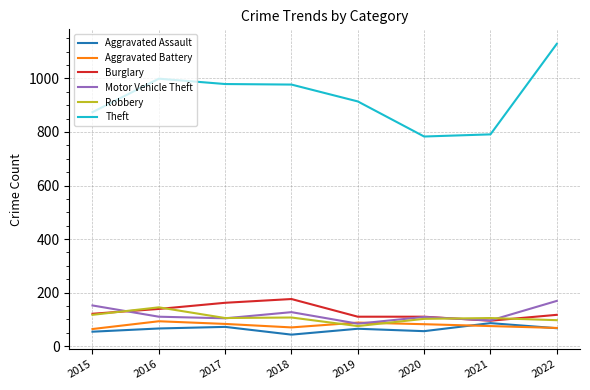

What is the difference between the maximum and second lowest values in the Motor Vehicle Theft series?

73